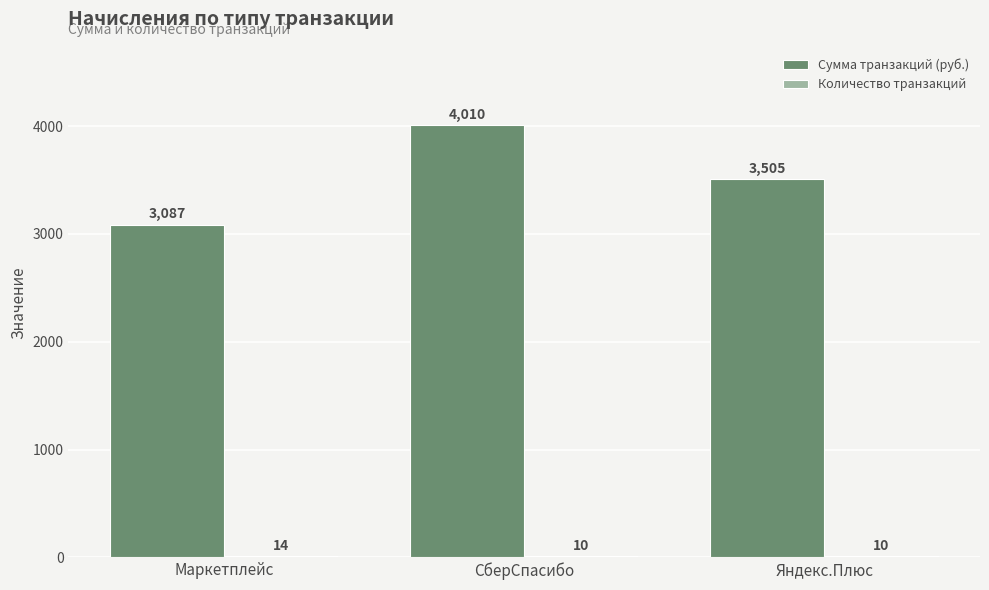

Which series has the largest total across all categories?

Сумма транзакций (руб.)